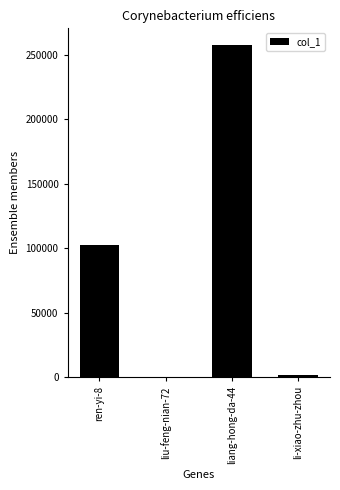

The value at ren-yi-8 is 24553. True or false?

False